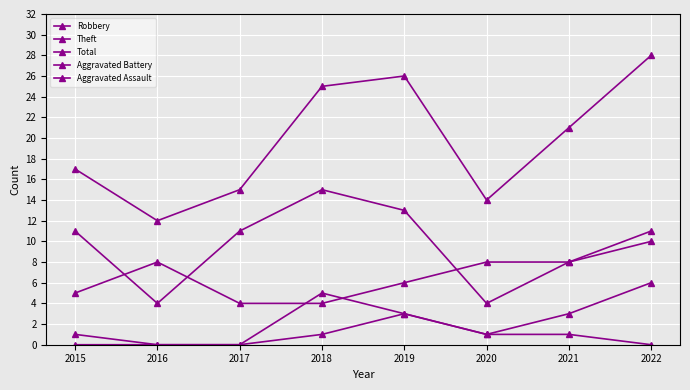

Is this an area chart (filled region under the line)?

No